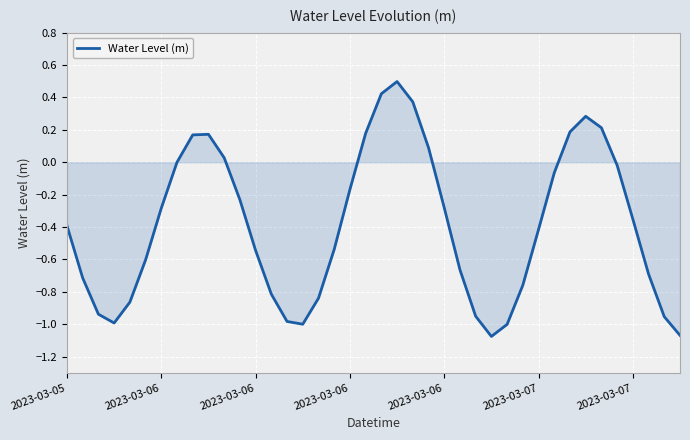

What is the difference between the maximum and minimum values?

1.6